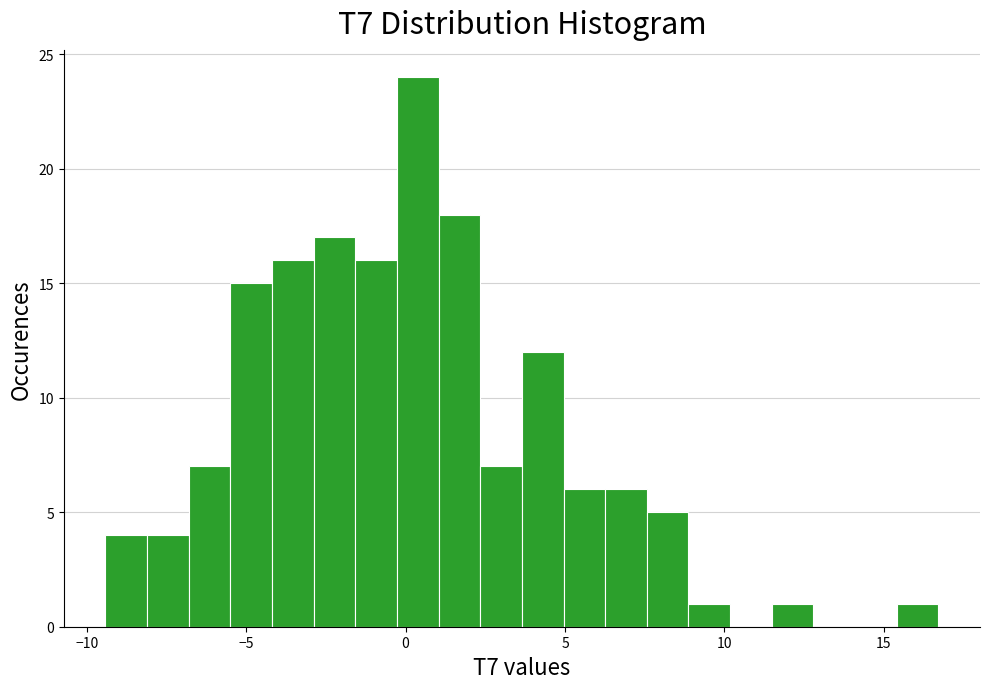

Around what value on the x-axis is the tallest bar? Give the approximate position of its centre, as read against the axis.

0.5